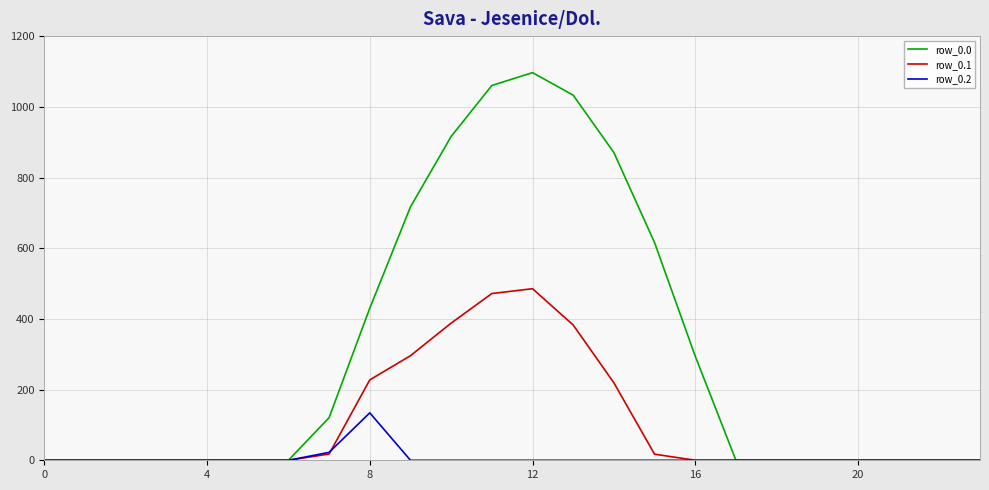

How many values in the row_0.2 series exceed 0?

2